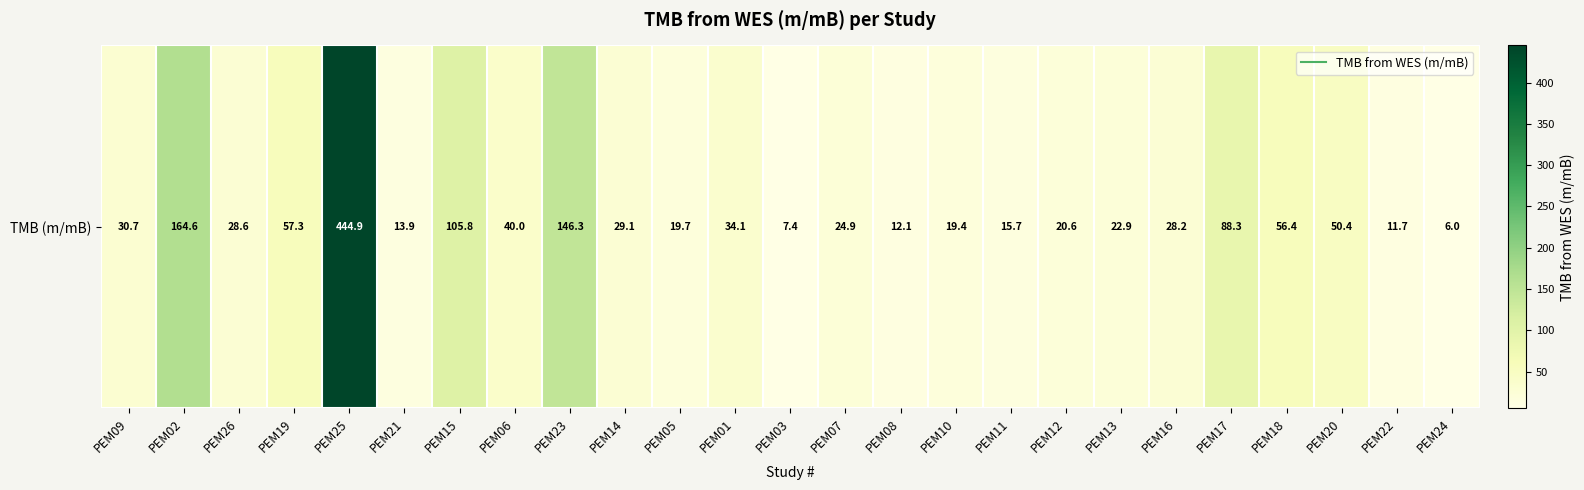

Count the number of categories in the chart.

25